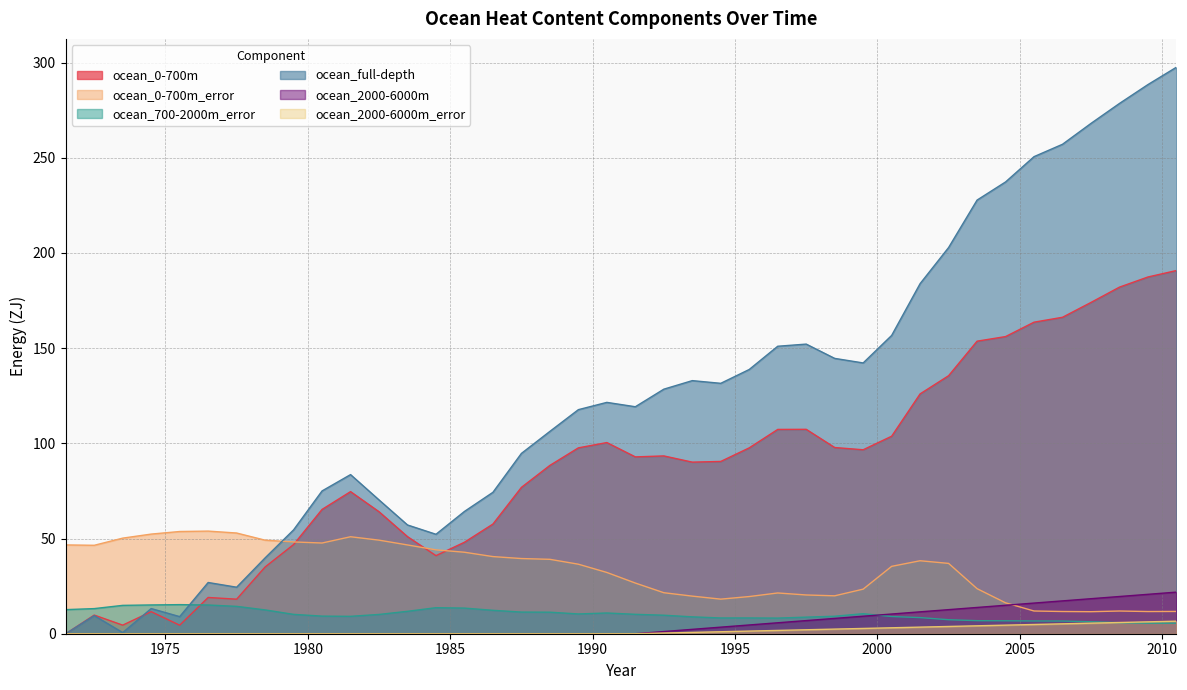

Which series has the largest range (max minus min)?

ocean_full-depth